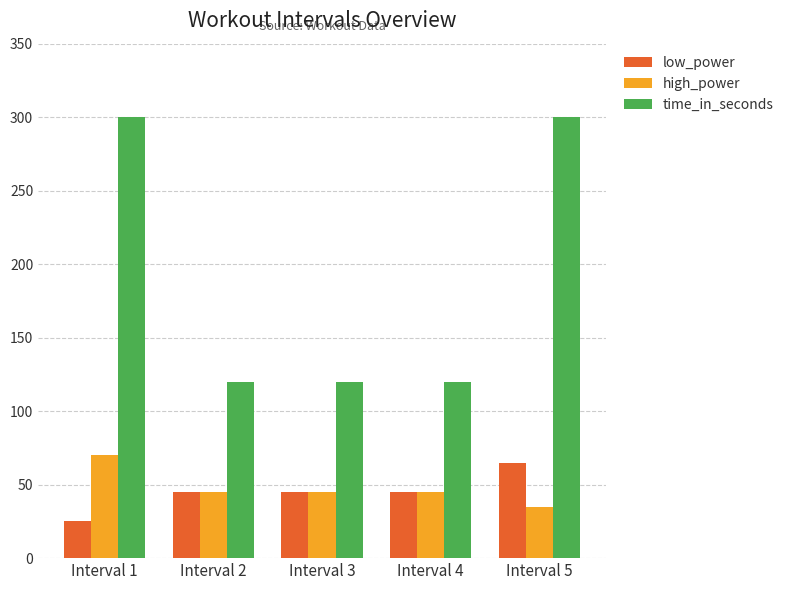

What is the average value of the low_power series?

45